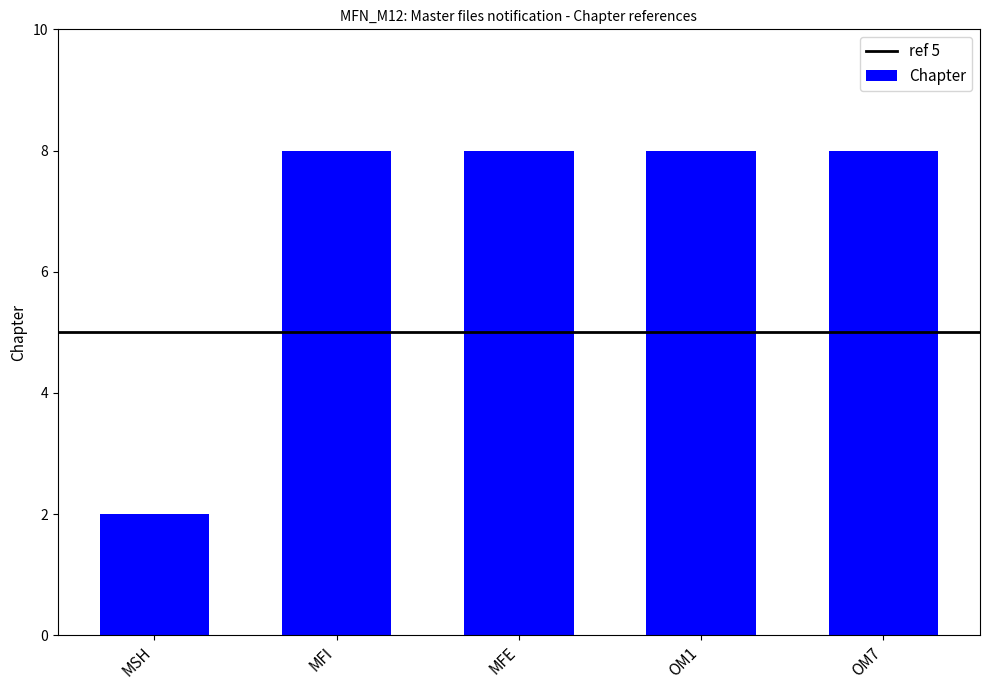

The value at OM7 is 13. True or false?

False